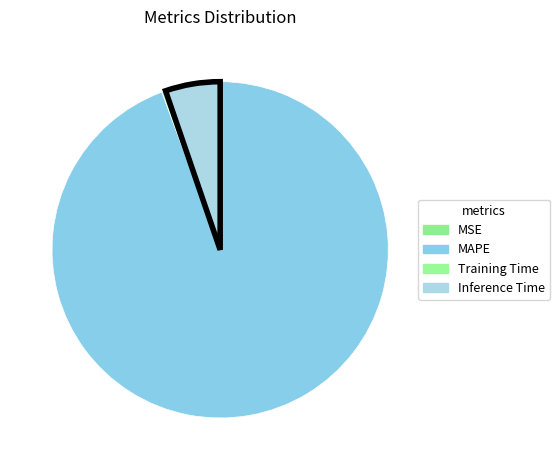

Which has a higher value, Inference Time or Training Time?

Inference Time